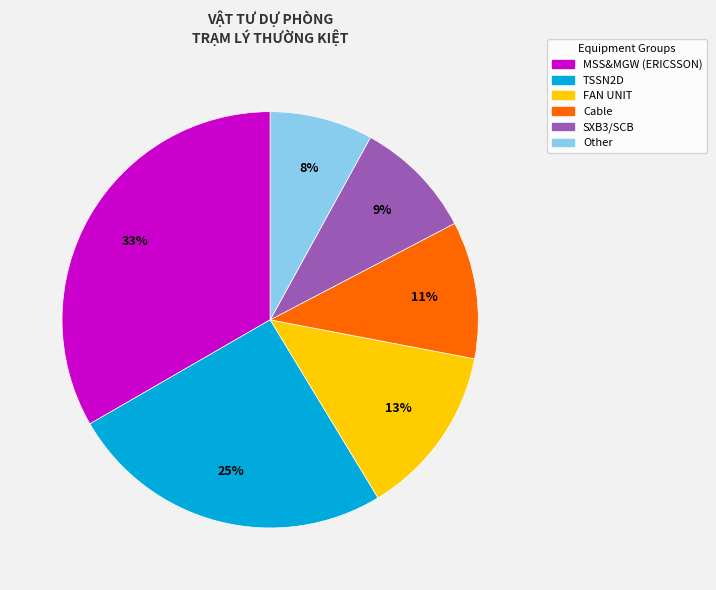

Do FAN UNIT and TSSN2D together represent more than half of the pie?

No